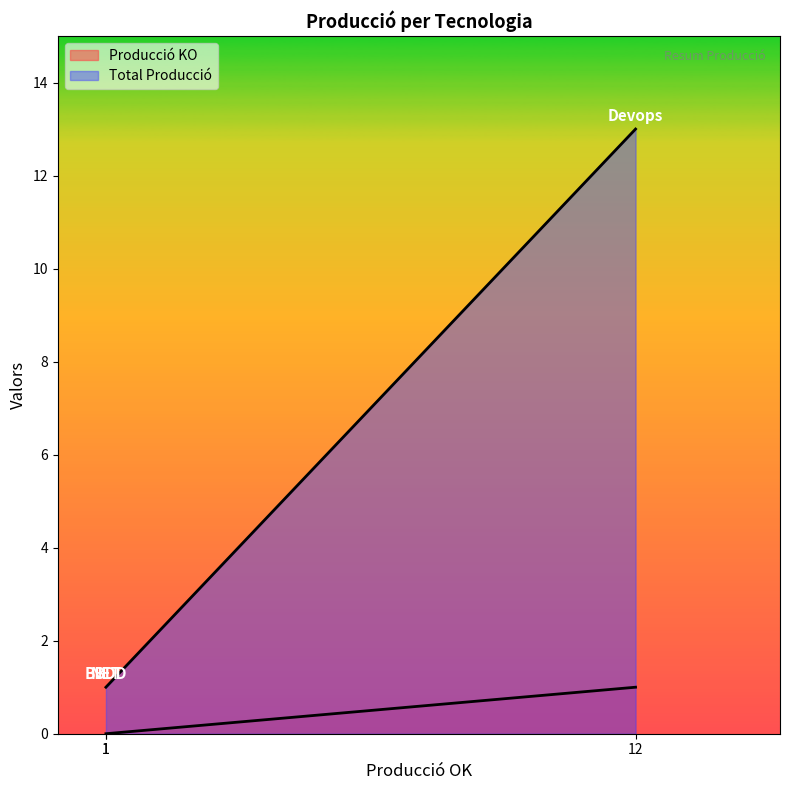

What is the approximate value of Producció KO at 12?

1